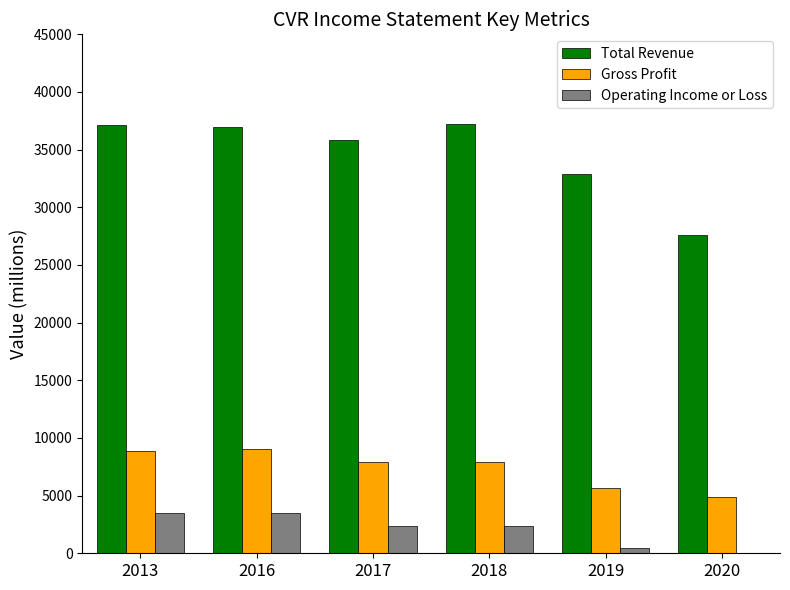

What is the maximum value for Operating Income or Loss?

3500